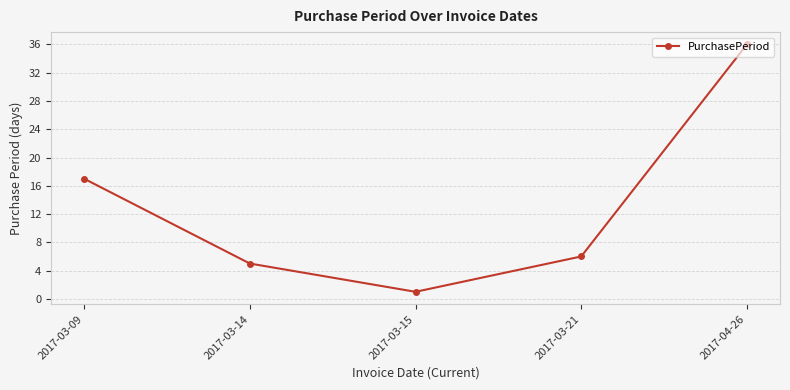

How many data points are less than 6?

2